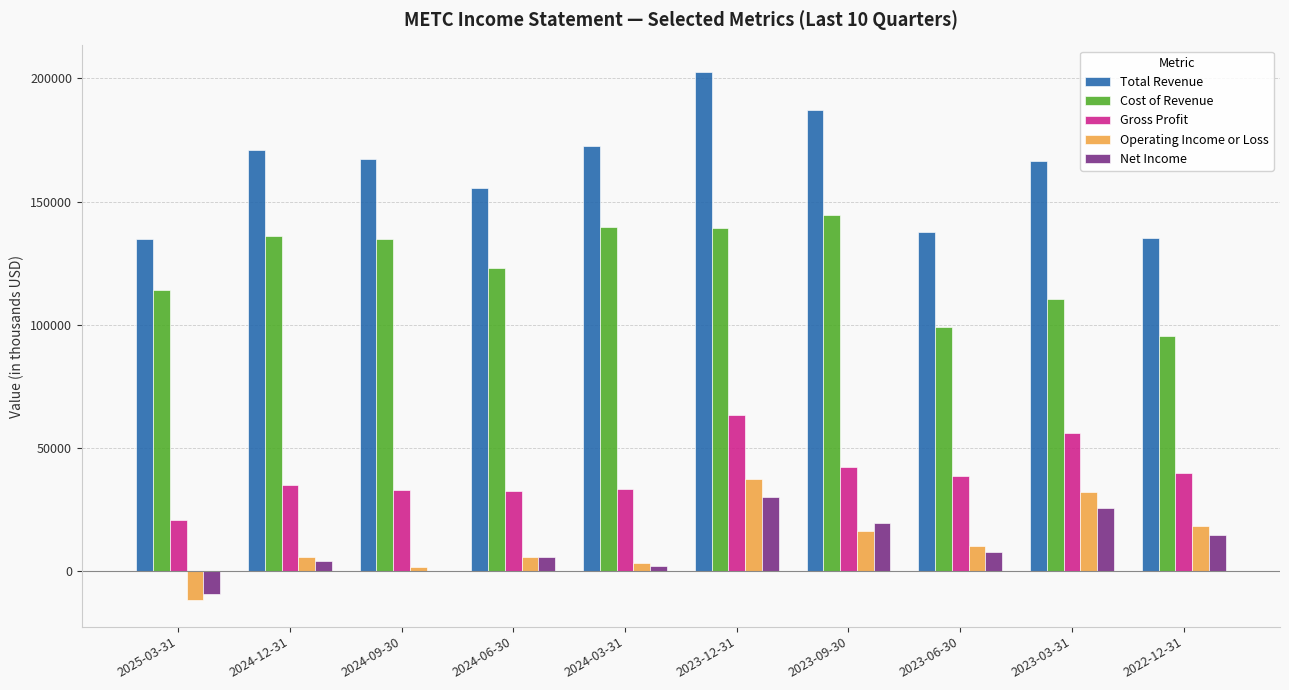

Count the number of data series in this chart.

5